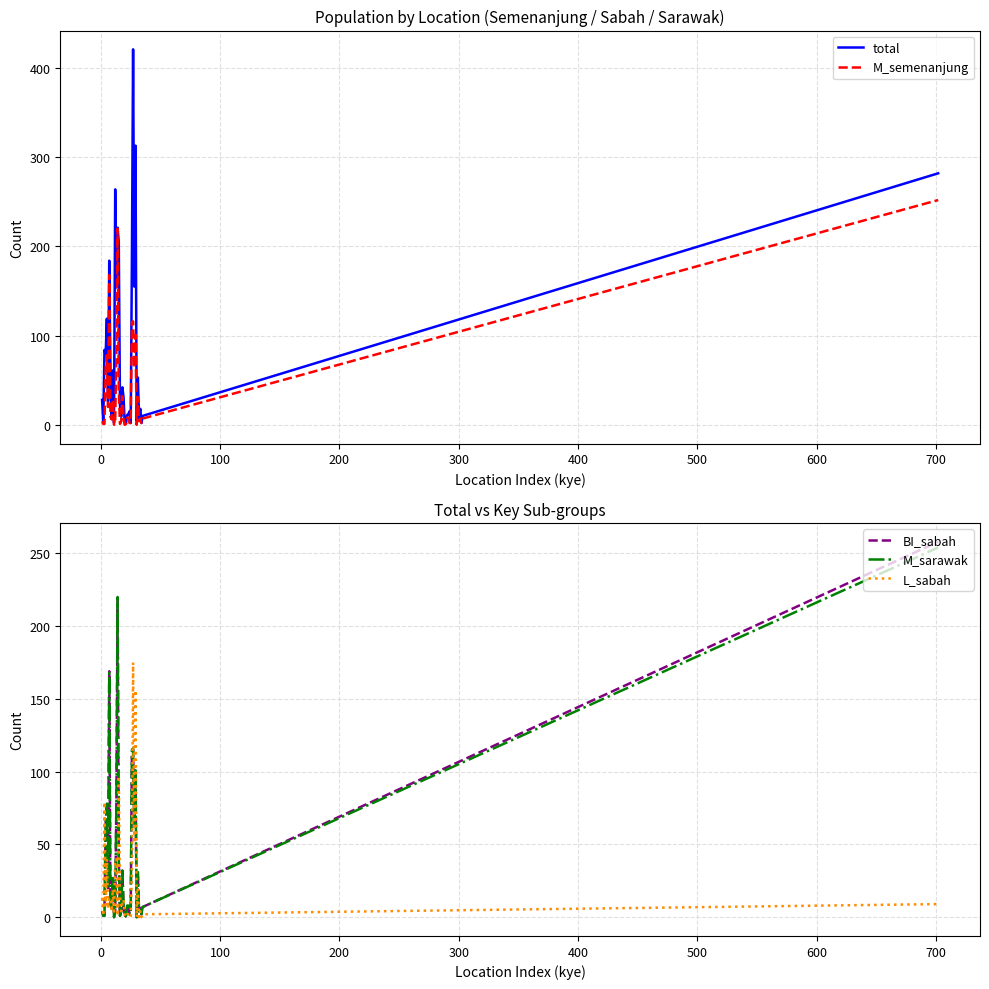

What is the highest value of the BI_sabah series?

258